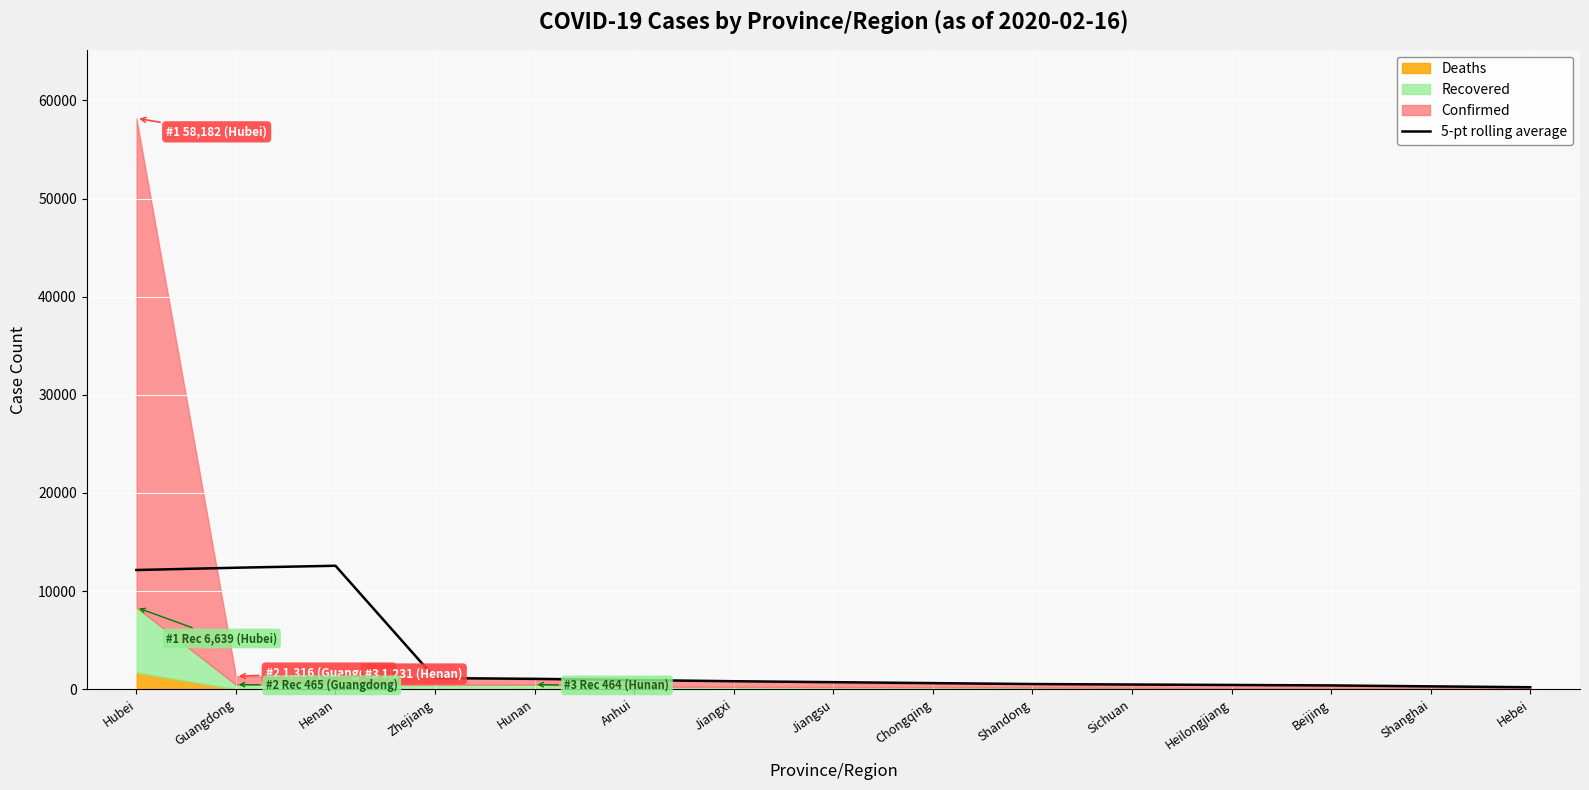

The 5-pt rolling average series shows 12145.8 at Hubei. True or false?

True